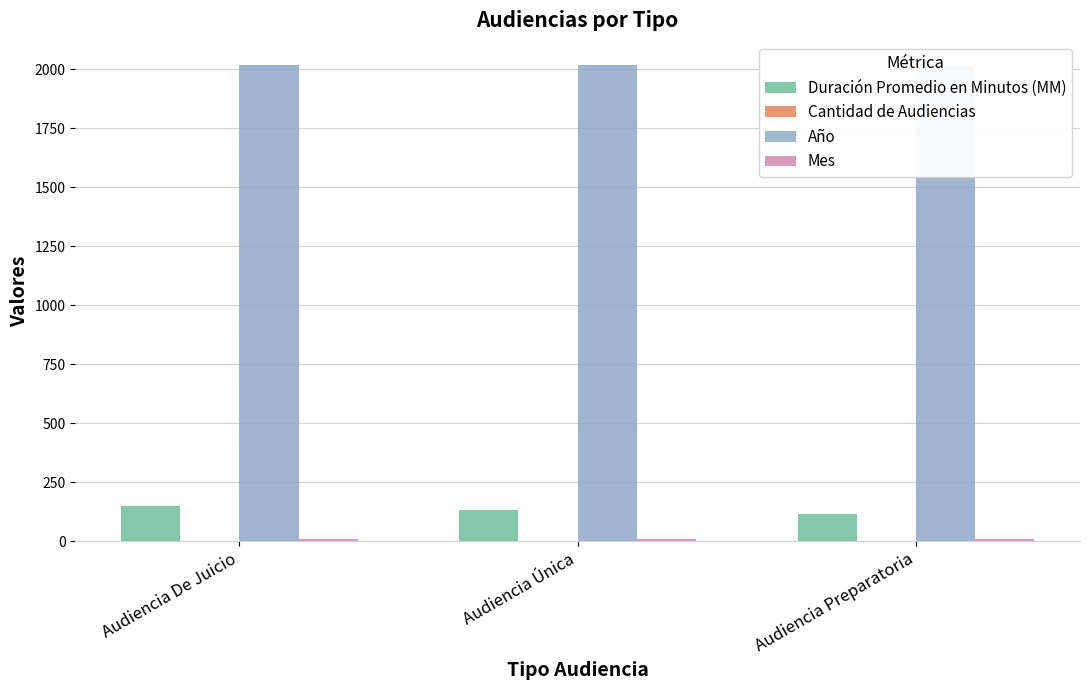

Between Audiencia De Juicio and Audiencia Preparatoria, which series saw the biggest shift?

Duración Promedio en Minutos (MM)